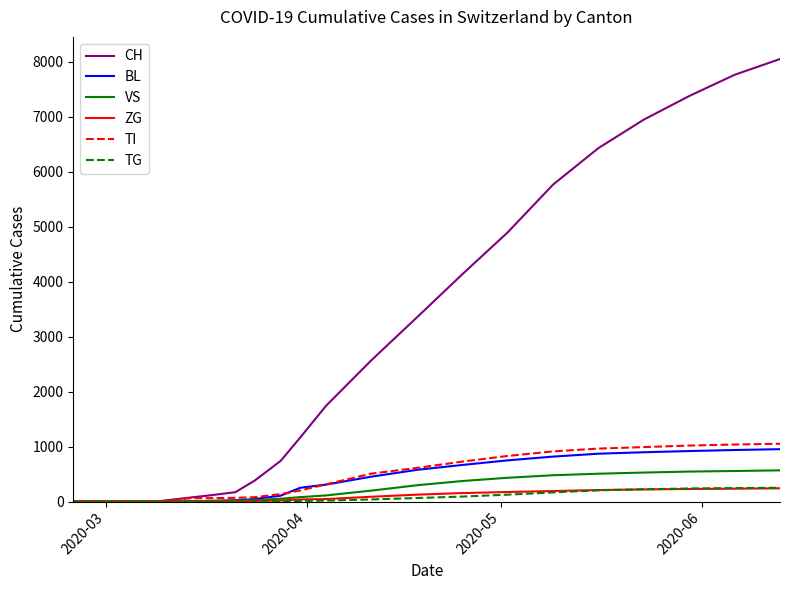

What is the maximum value shown in the chart?

8049